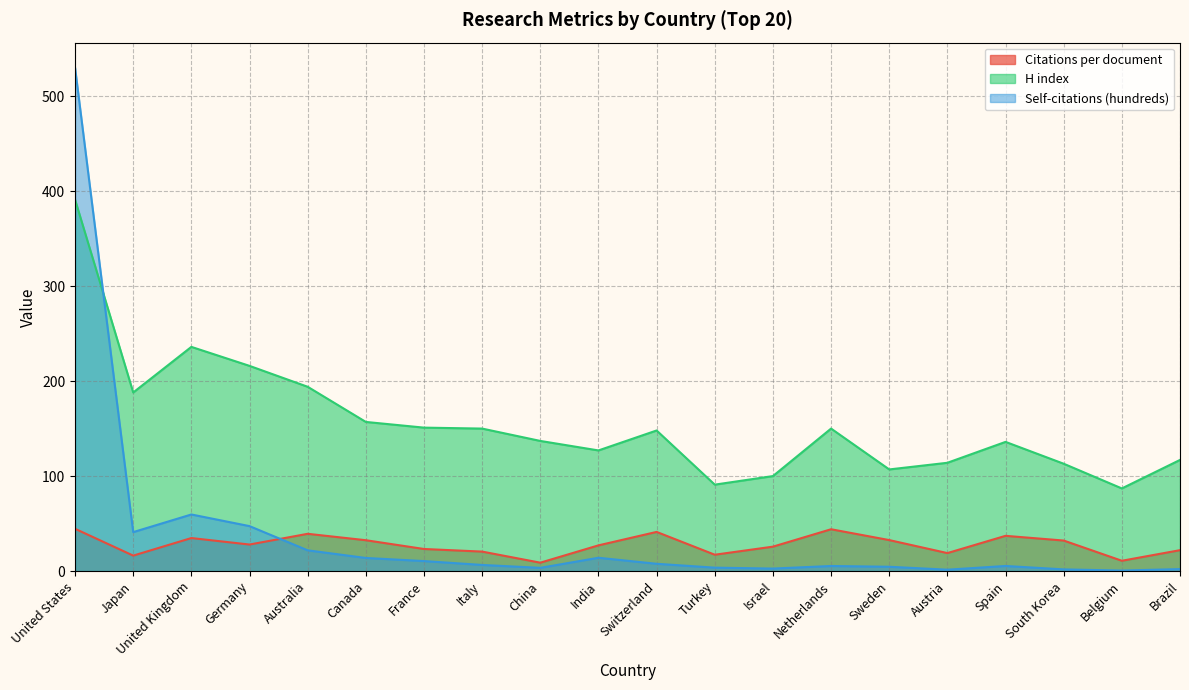

The value of Citations per document at Italy is 20.5. True or false?

True